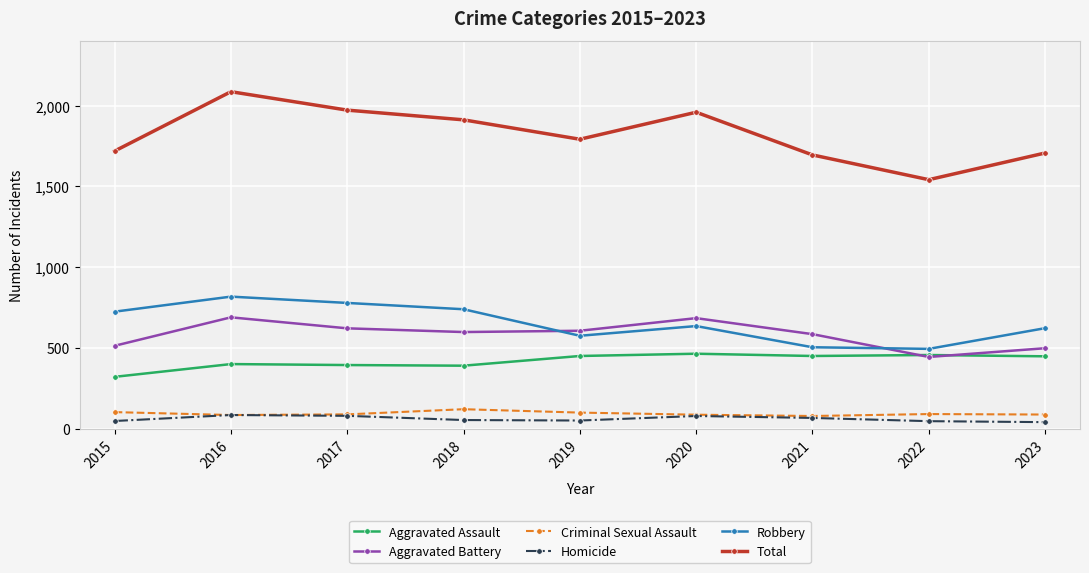

At which category is the sum across all series the highest?

2016